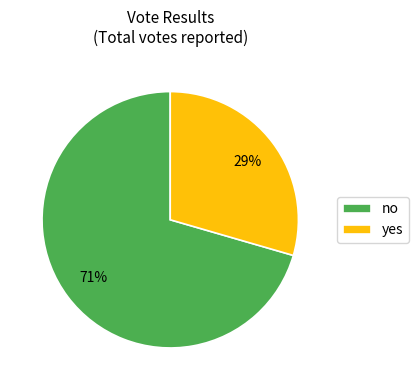

How many segments does this pie chart have?

2